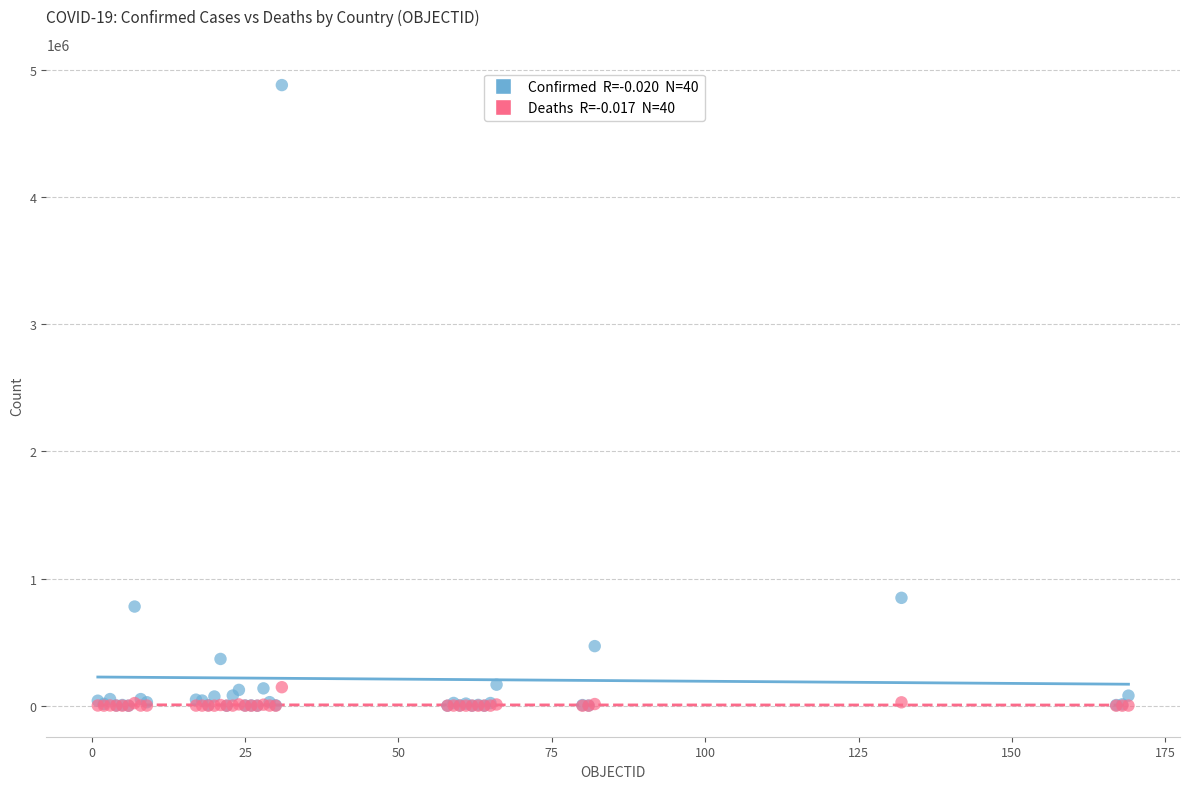

Across all series, what Y value is closest to 2440261?

848147